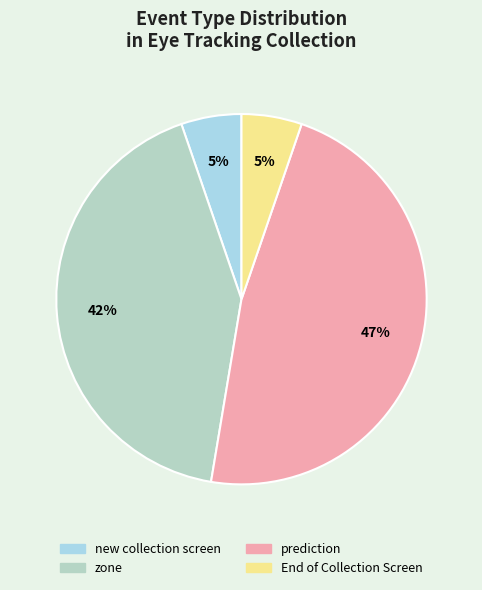

What percentage is the zone slice, to the nearest percent?

42%